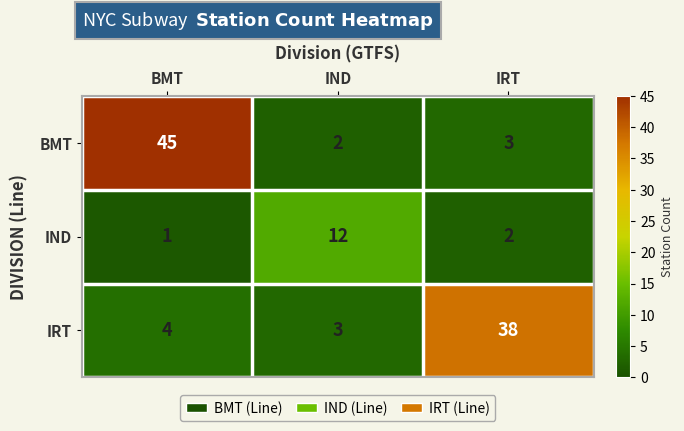

Which category has the highest value across all series?

BMT